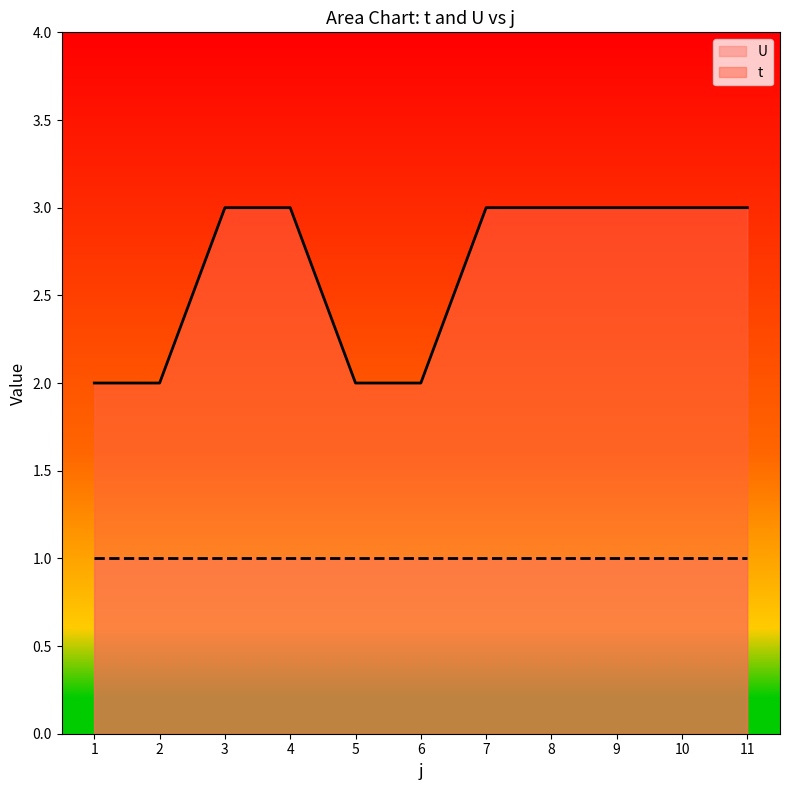

What is the difference between the maximum and minimum values?

1